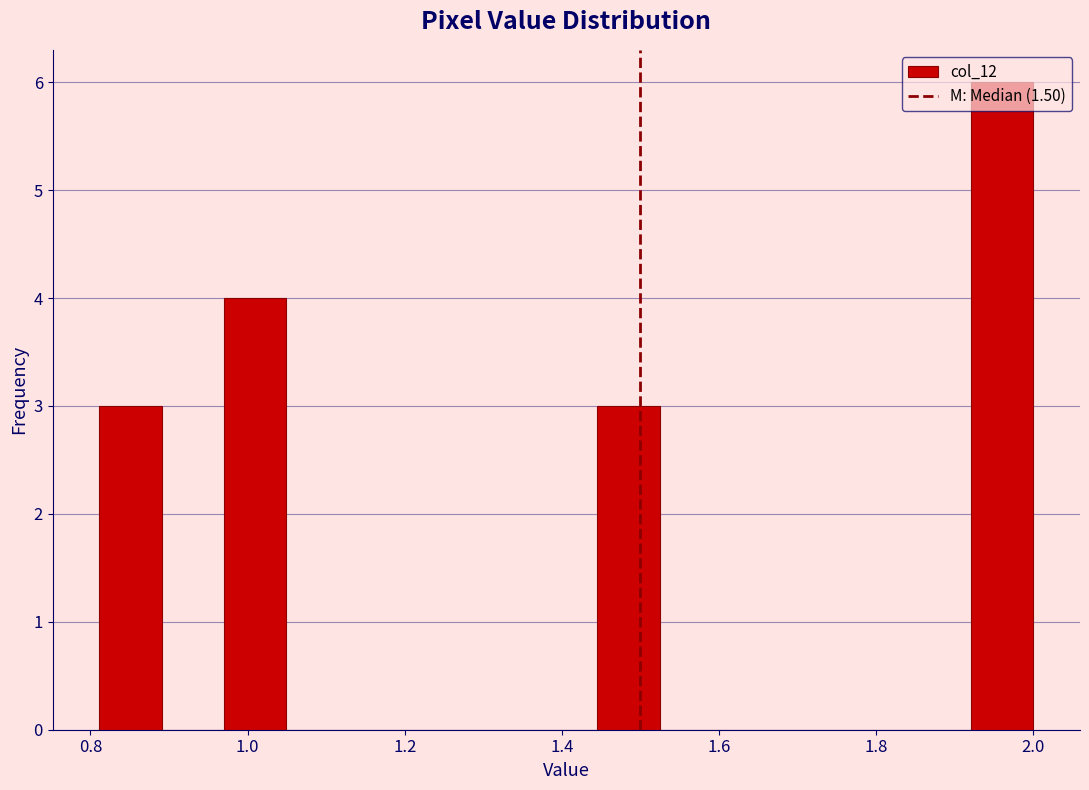

Read against the x-axis, roughly where is the centre of the tallest bar?

1.96